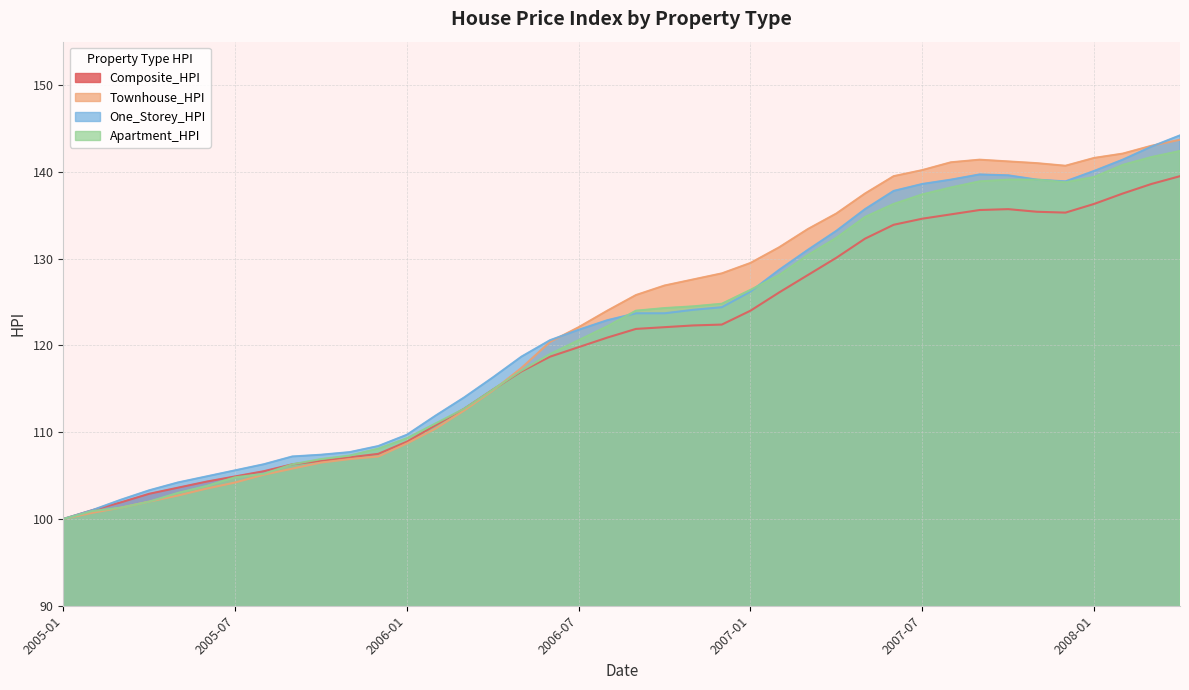

How many categories are shown in the chart?

40